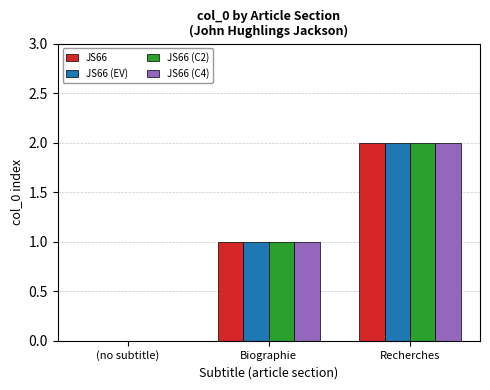

Where is JS66 (C4) nearest to the value 1?

Biographie